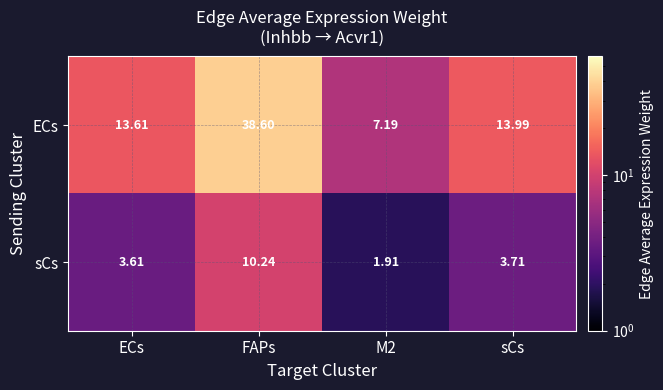

Which series has the largest range (max minus min)?

ECs